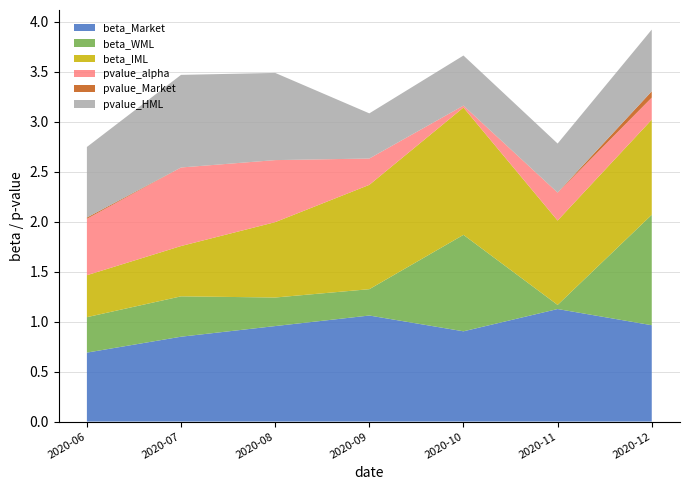

Reading right to left, list all the values displayed in this chart.

beta_Market: 1.0	1.1	0.9	1.1	1.0	0.8	0.7
beta_WML: 1.1	0.0	1.0	0.3	0.3	0.4	0.4
beta_IML: 1.0	0.8	1.3	1.0	0.8	0.5	0.4
pvalue_alpha: 0.2	0.3	0.0	0.3	0.6	0.8	0.6
pvalue_Market: 0.1	0.0	0.0	0.0	0.0	0.0	0.0
pvalue_HML: 0.6	0.5	0.5	0.5	0.9	0.9	0.7